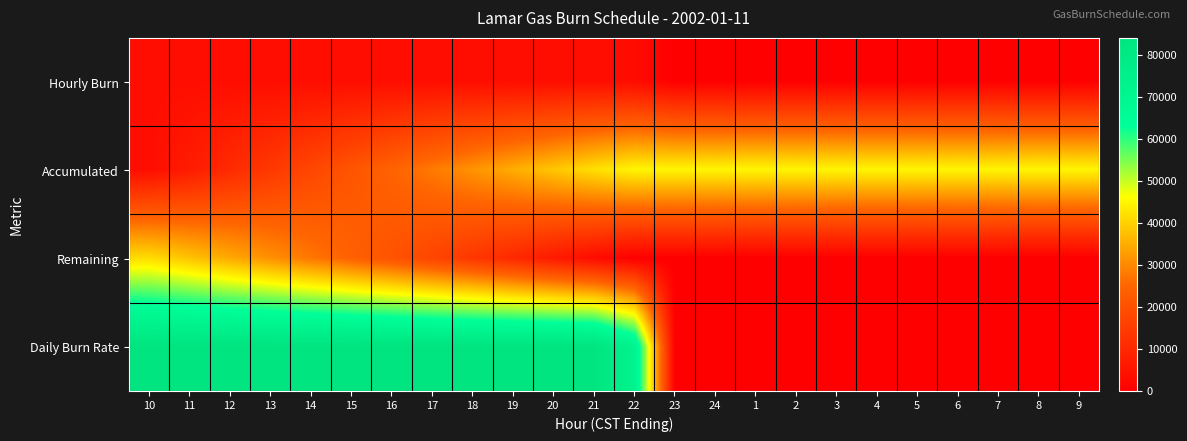

Reading left to right, list all the values displayed in this chart.

Hourly Burn: 10=3500	11=3500	12=3500	13=3500	14=3500	15=3500	16=3500	17=3500	18=3500	19=3500	20=3500	21=3500	22=3000	23=0	24=0	1=0	2=0	3=0	4=0	5=0	6=0	7=0	8=0	9=0
Accumulated: 10=3500	11=7000	12=10500	13=14000	14=17500	15=21000	16=24500	17=28000	18=31500	19=35000	20=38500	21=42000	22=45000	23=45000	24=45000	1=45000	2=45000	3=45000	4=45000	5=45000	6=45000	7=45000	8=45000	9=45000
Remaining: 10=41500	11=38000	12=34500	13=31000	14=27500	15=24000	16=20500	17=17000	18=13500	19=10000	20=6500	21=3000	22=0	23=0	24=0	1=0	2=0	3=0	4=0	5=0	6=0	7=0	8=0	9=0
Daily Burn Rate: 10=84000	11=84000	12=84000	13=84000	14=84000	15=84000	16=84000	17=84000	18=84000	19=84000	20=84000	21=84000	22=72000	23=0	24=0	1=0	2=0	3=0	4=0	5=0	6=0	7=0	8=0	9=0